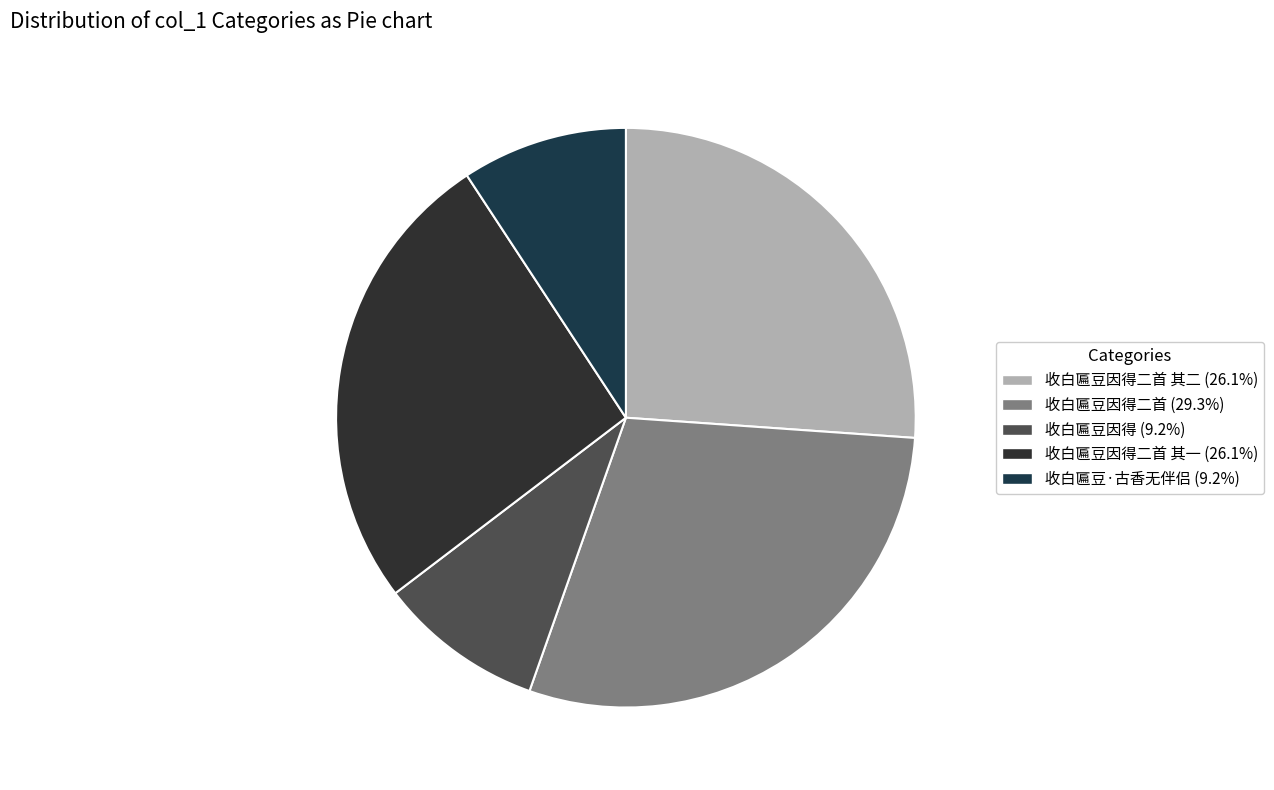

Count the number of slices in the pie.

5